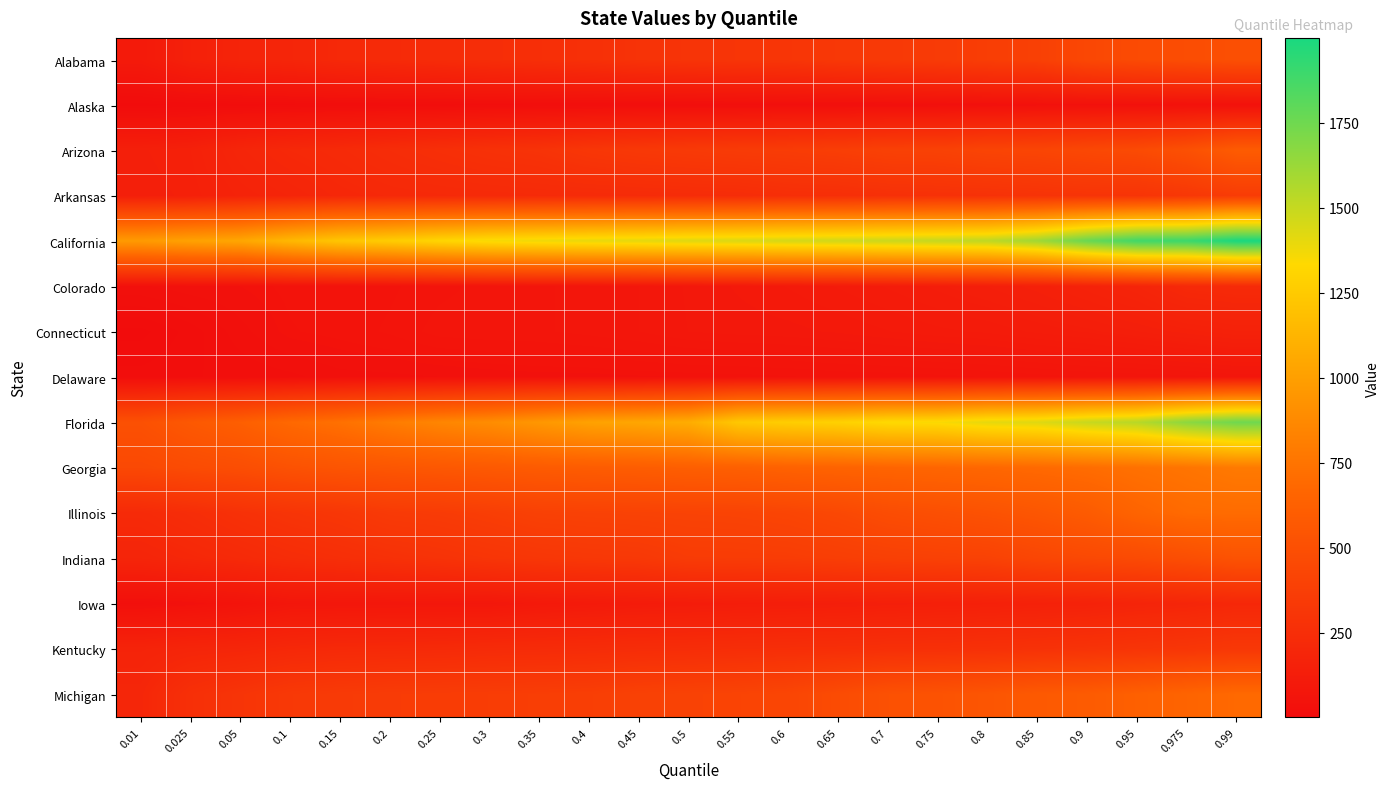

Which series has the largest total across all categories?

California